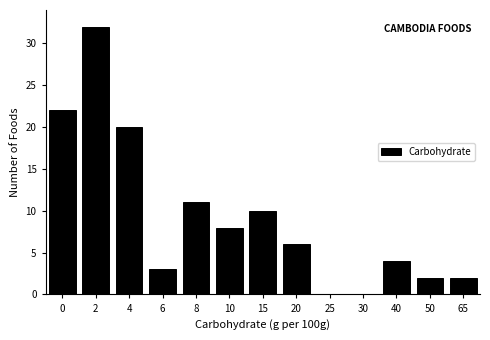

Reading left to right, transcribe all the data shown in this chart.

0=22	2=32	4=20	6=3	8=11	10=8	15=10	20=6	25=0	30=0	40=4	50=2	65=2